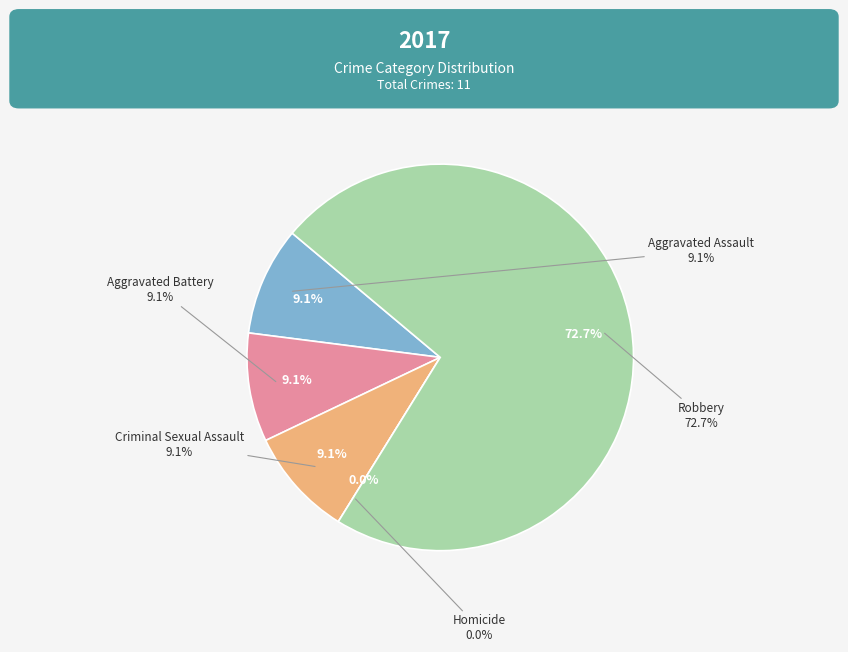

What portion of the pie excludes Homicide?

100.0%